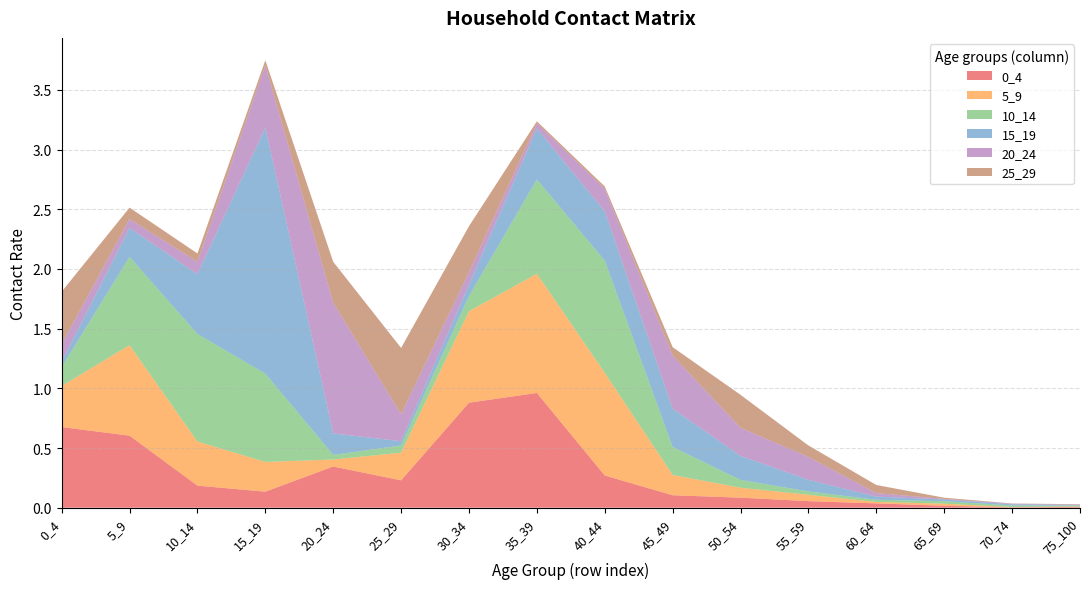

Reading left to right, transcribe all the data shown in this chart.

0_4: 0_4=0.7	5_9=0.6	10_14=0.2	15_19=0.1	20_24=0.3	25_29=0.2	30_34=0.9	35_39=1.0	40_44=0.3	45_49=0.1	50_54=0.1	55_59=0.1	60_64=0.0	65_69=0.0	70_74=0.0	75_100=0.0
5_9: 0_4=0.3	5_9=0.8	10_14=0.4	15_19=0.2	20_24=0.1	25_29=0.2	30_34=0.8	35_39=1.0	40_44=0.9	45_49=0.2	50_54=0.1	55_59=0.1	60_64=0.0	65_69=0.0	70_74=0.0	75_100=0.0
10_14: 0_4=0.2	5_9=0.7	10_14=0.9	15_19=0.7	20_24=0.0	25_29=0.1	30_34=0.1	35_39=0.8	40_44=0.9	45_49=0.2	50_54=0.1	55_59=0.0	60_64=0.0	65_69=0.0	70_74=0.0	75_100=0.0
15_19: 0_4=0.0	5_9=0.2	10_14=0.5	15_19=2.1	20_24=0.2	25_29=0.0	30_34=0.1	35_39=0.4	40_44=0.4	45_49=0.3	50_54=0.2	55_59=0.1	60_64=0.0	65_69=0.0	70_74=0.0	75_100=0.0
20_24: 0_4=0.1	5_9=0.1	10_14=0.1	15_19=0.5	20_24=1.1	25_29=0.2	30_34=0.1	35_39=0.0	40_44=0.2	45_49=0.4	50_54=0.2	55_59=0.2	60_64=0.0	65_69=0.0	70_74=0.0	75_100=0.0
25_29: 0_4=0.4	5_9=0.1	10_14=0.1	15_19=0.0	20_24=0.3	25_29=0.6	30_34=0.4	35_39=0.0	40_44=0.0	45_49=0.1	50_54=0.3	55_59=0.1	60_64=0.1	65_69=0.0	70_74=0.0	75_100=0.0